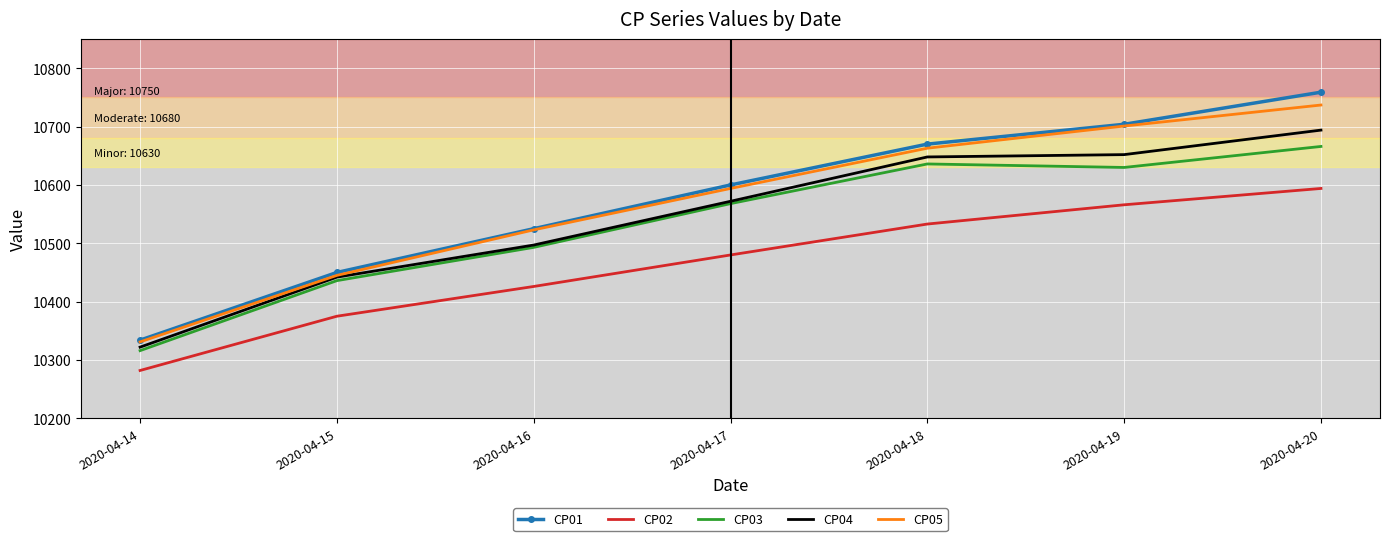

True or false: CP03 and CP02 cross at least once.

False